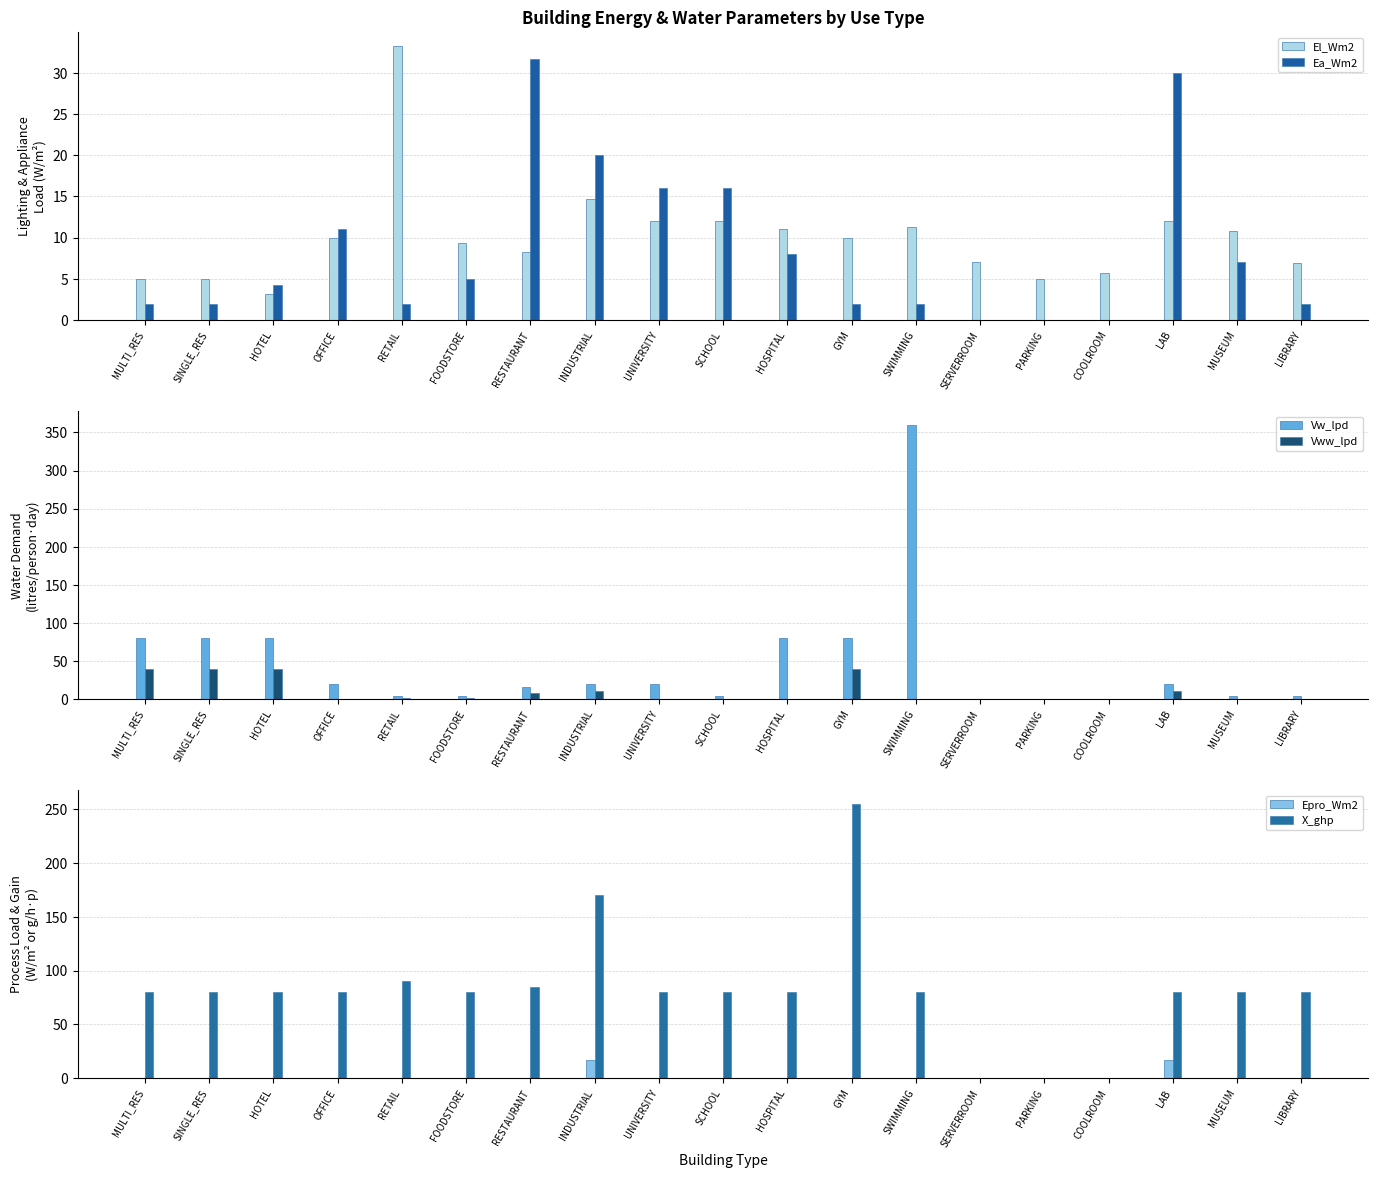

What is the label of the 4th bar from the right?

COOLROOM